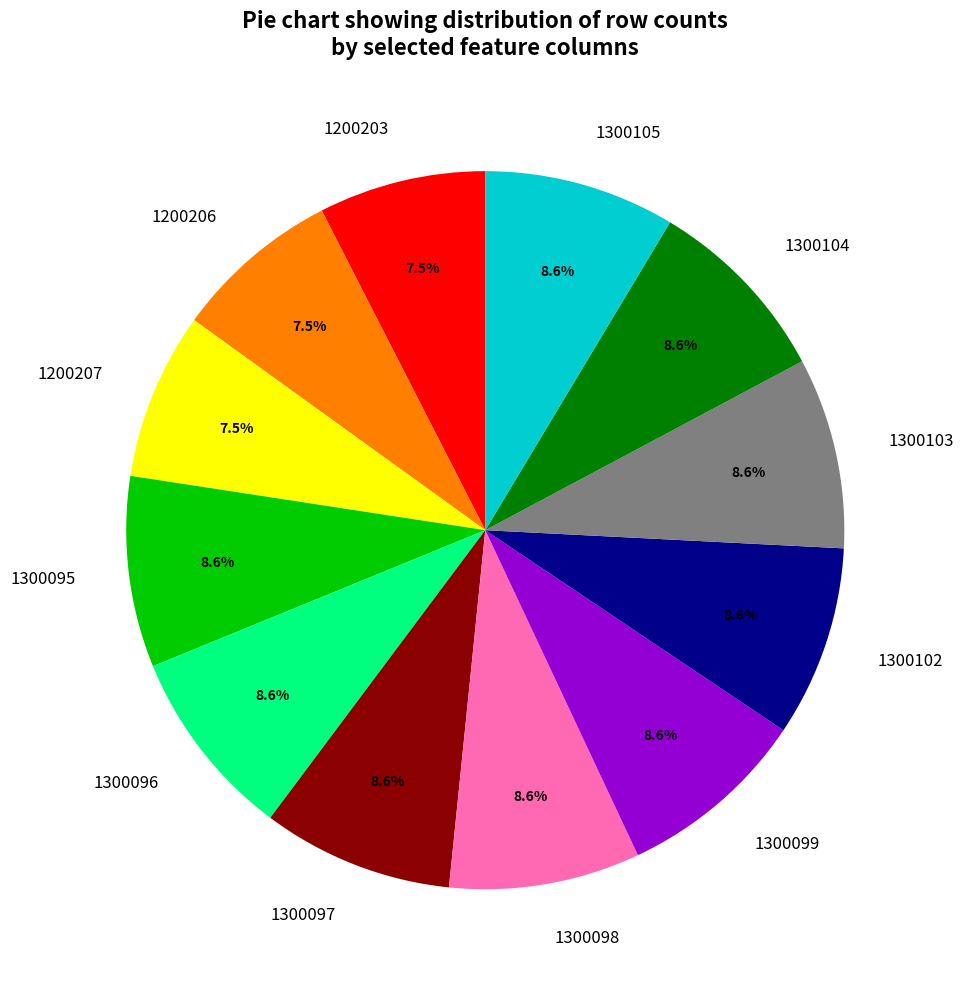

Is there any slice that represents more than half of the pie?

No